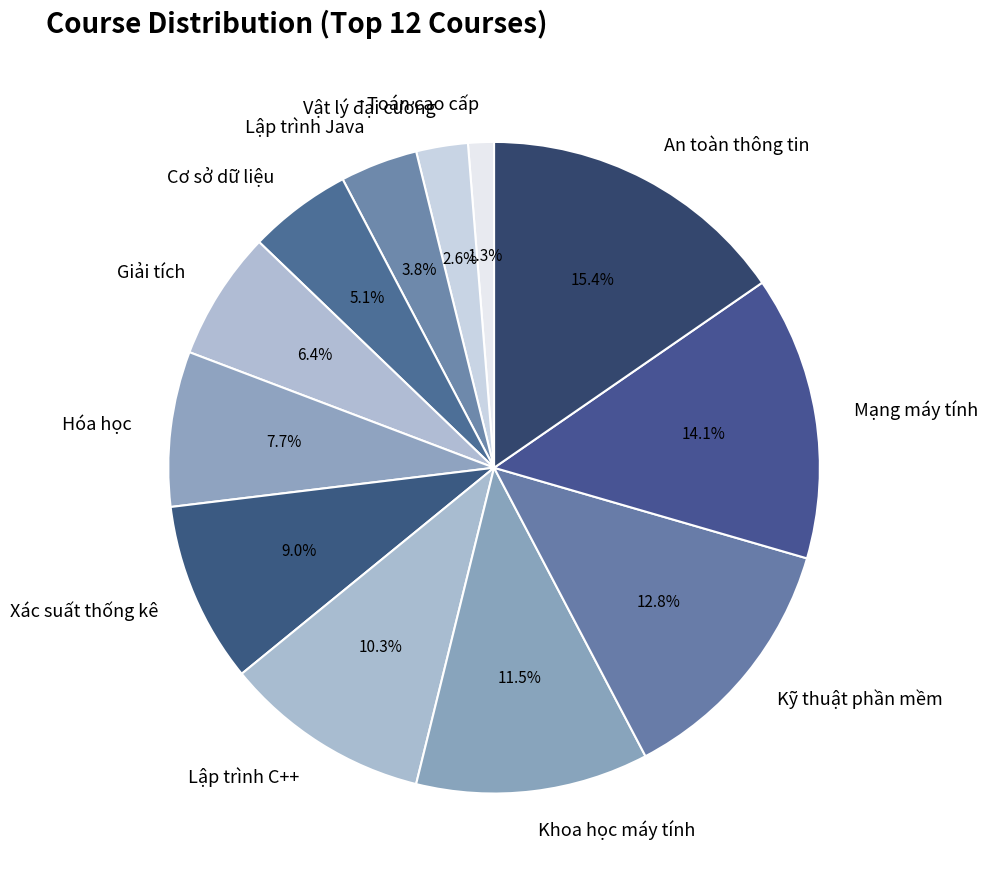

Is there a majority slice in this chart?

No